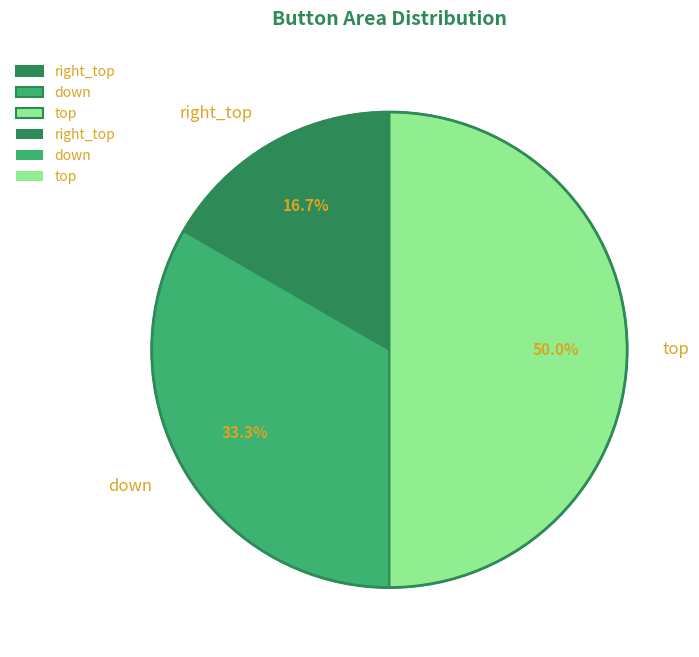

The right_top slice represents 6% of the pie. True or false?

False